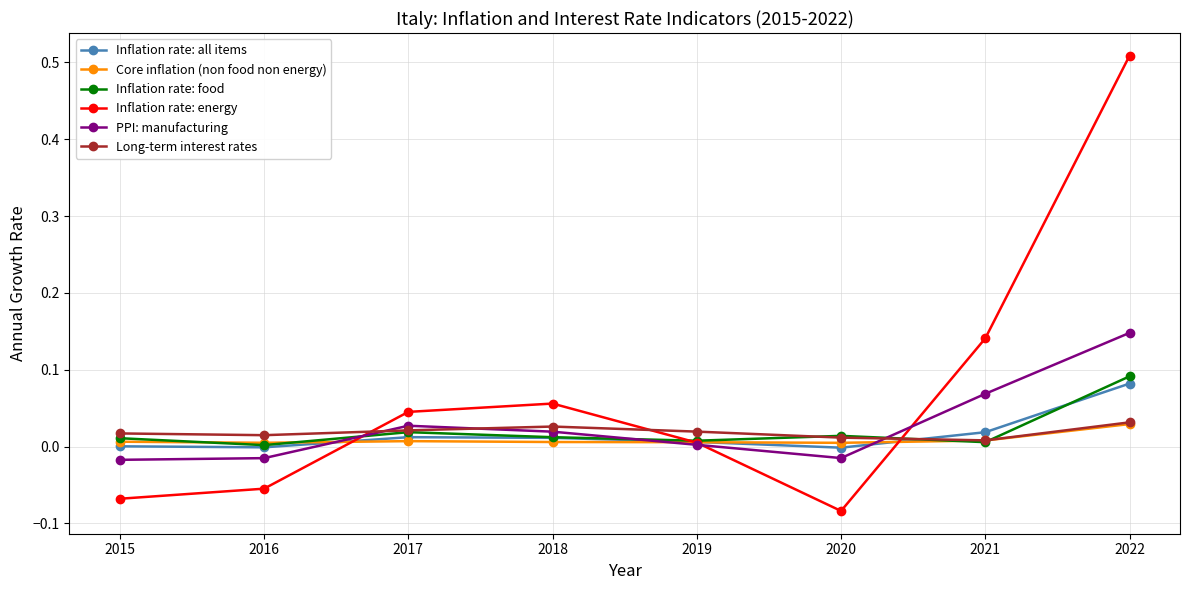

How many distinct data groups are displayed?

6